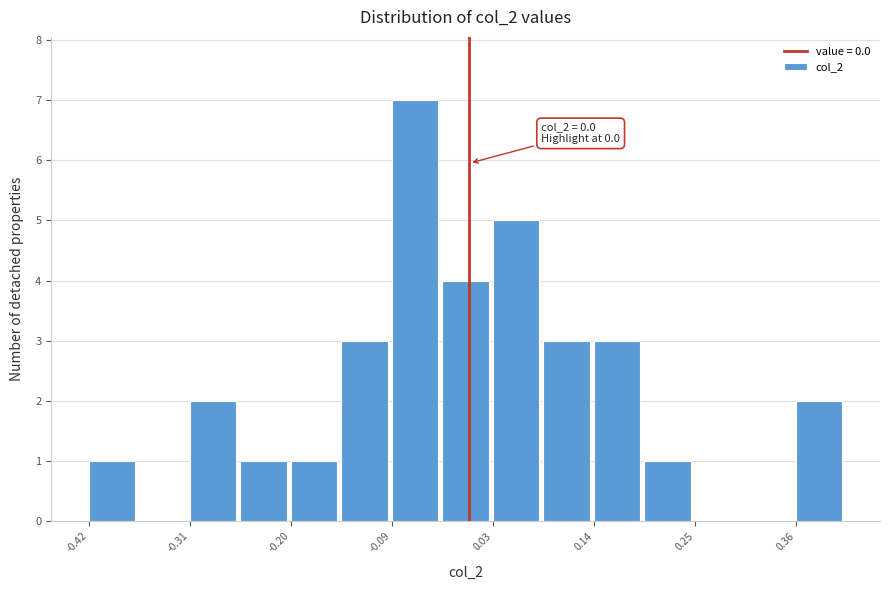

Read against the x-axis, roughly where is the centre of the tallest bar?

-0.06